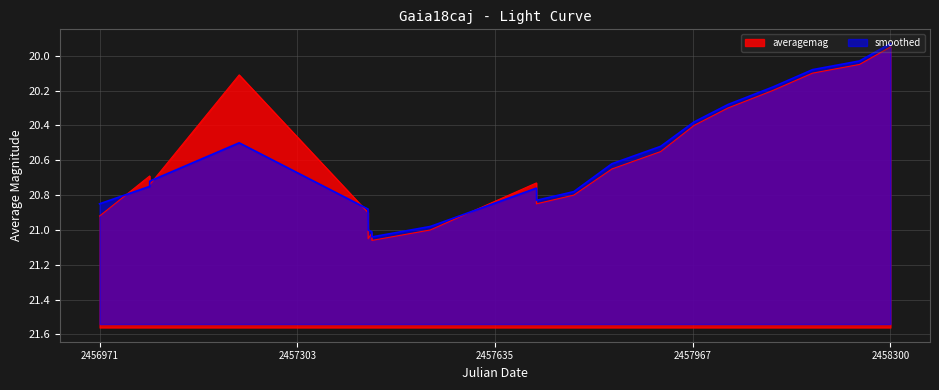

True or false: smoothed has a value of 20.9 at 2456971.

True